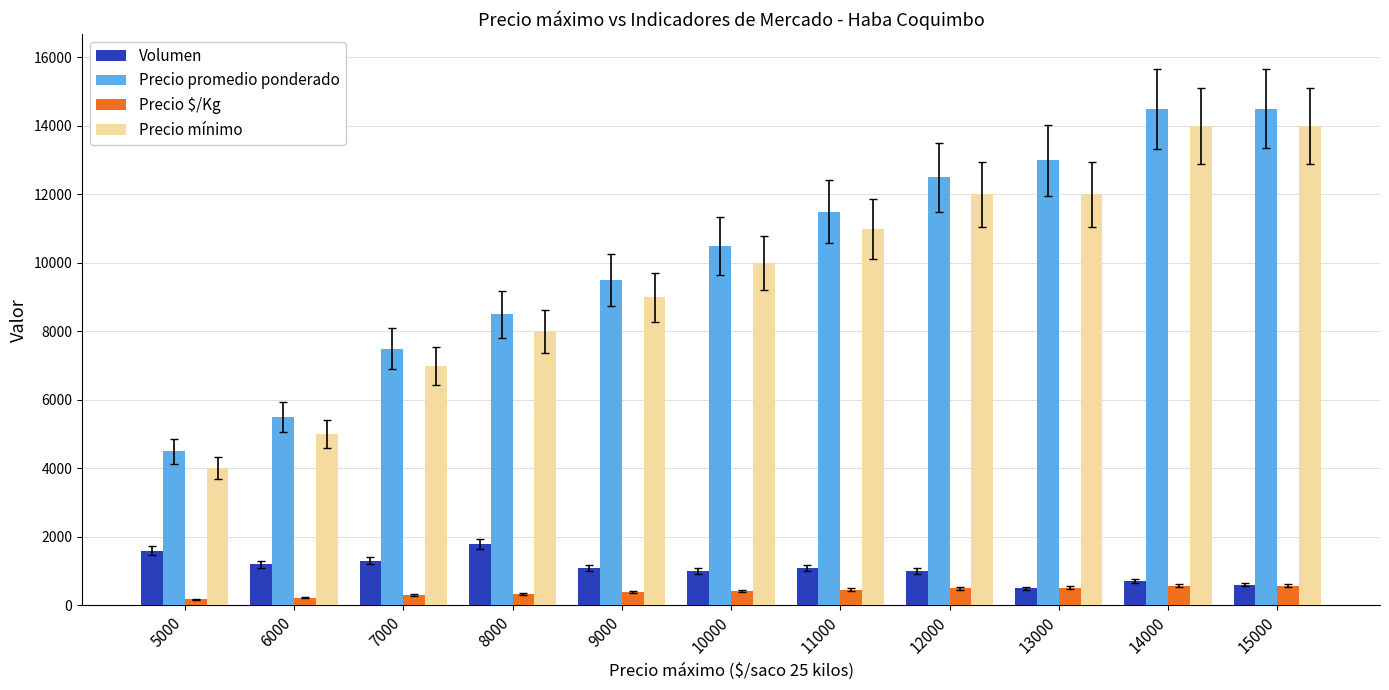

How many series are shown in this chart?

4